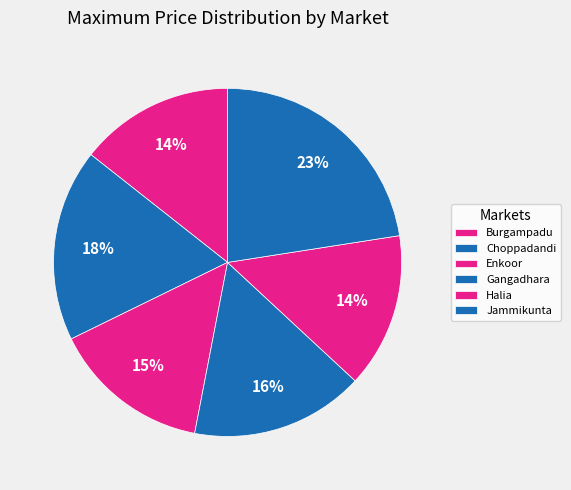

Count the number of slices in the pie.

6